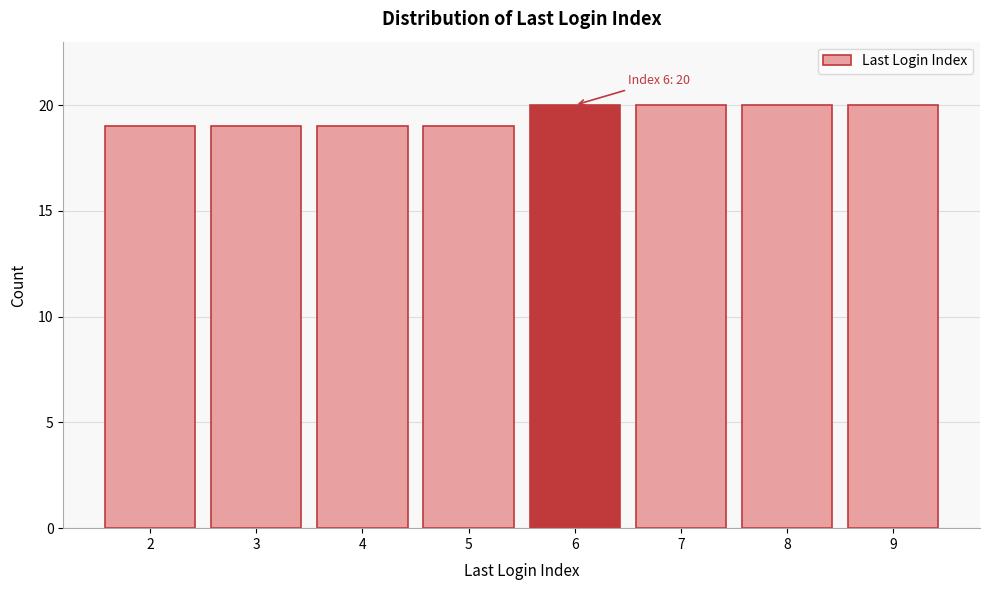

Reading right to left, extract all data points from this chart.

9=20	8=20	7=20	6=20	5=19	4=19	3=19	2=19